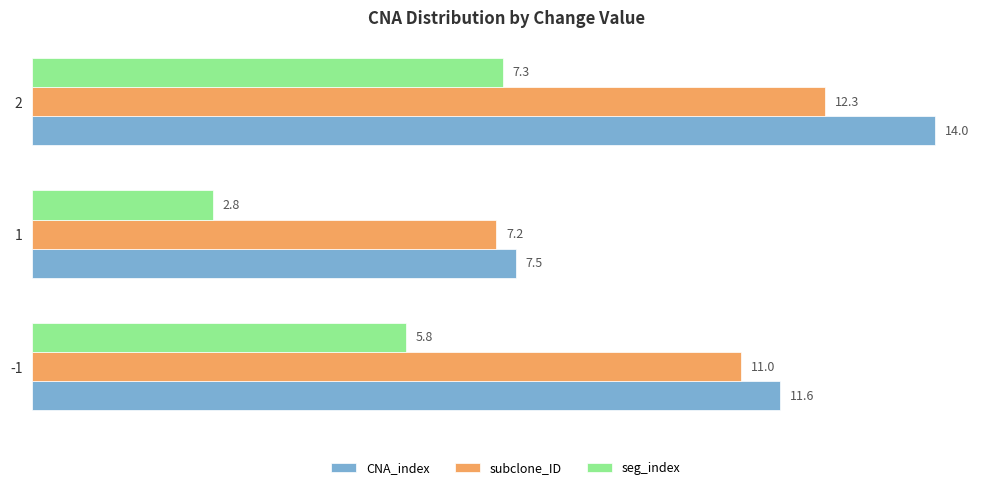

At which category is the sum across all series the highest?

2